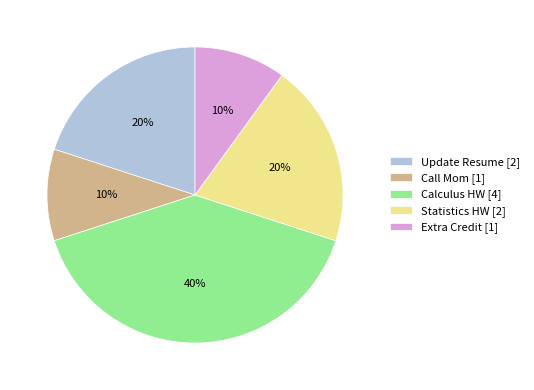

To the nearest percent, what percentage of the pie is Call Mom?

10%